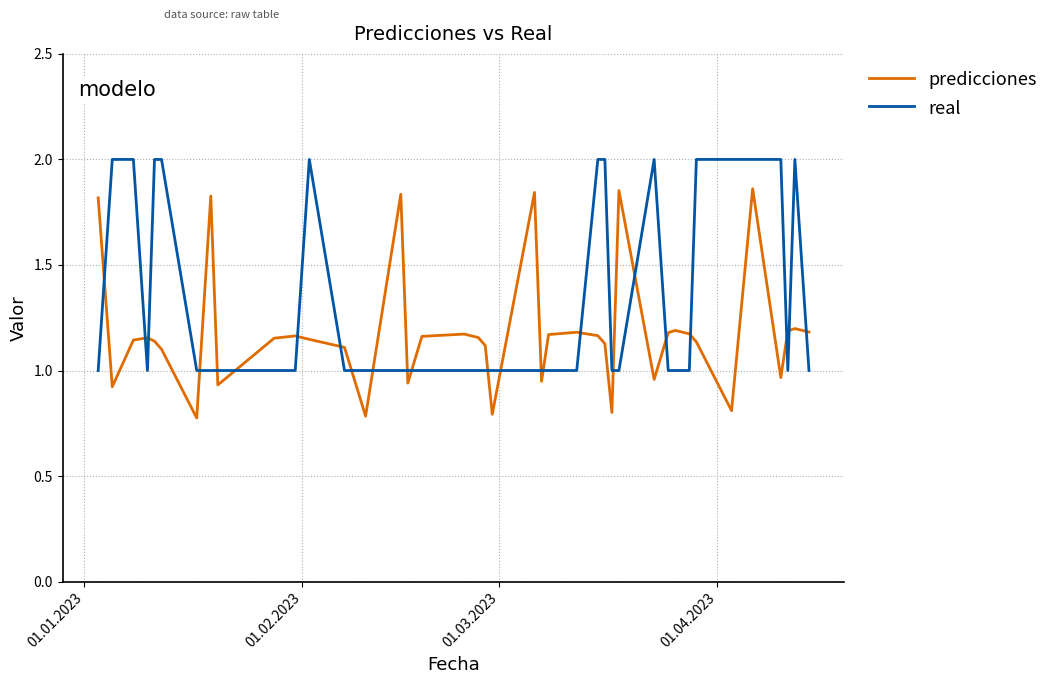

What are all the series names shown in the legend?

predicciones, real